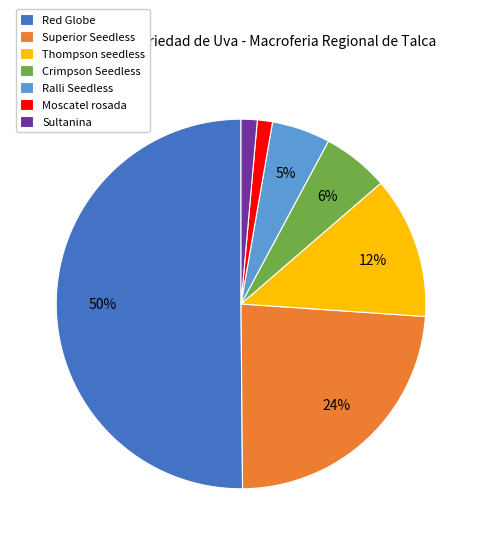

Which has a higher value, Ralli Seedless or Superior Seedless?

Superior Seedless